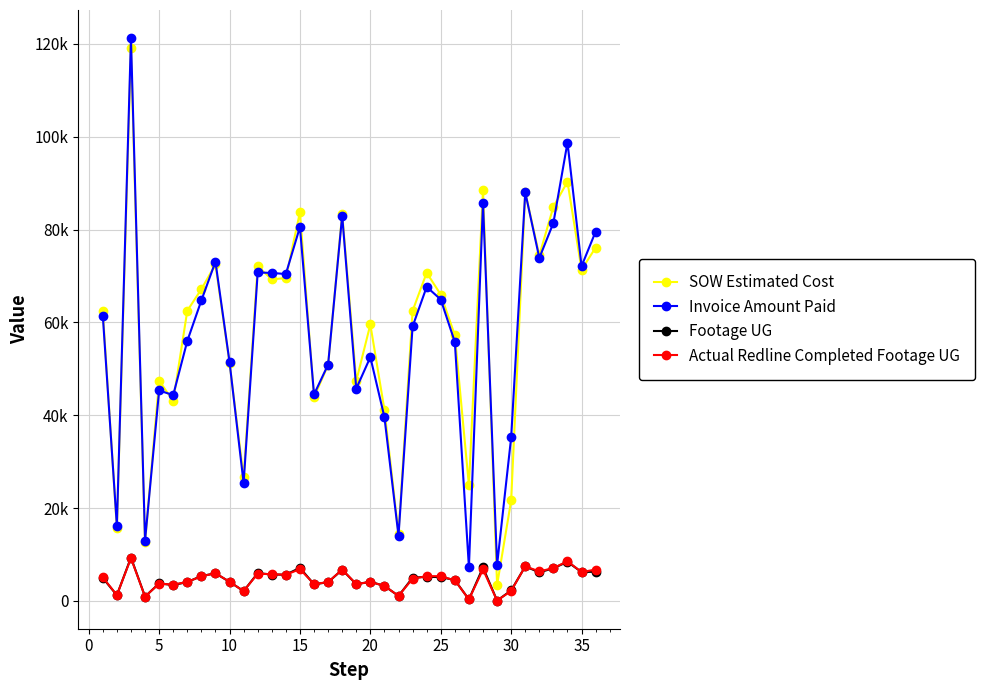

What are all the series names shown in the legend?

SOW Estimated Cost, Invoice Amount Paid, Footage UG, Actual Redline Completed Footage UG